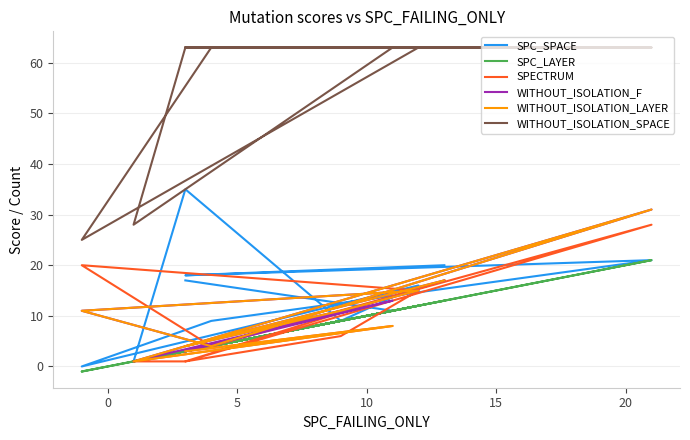

What is the average value of the WITHOUT_ISOLATION_LAYER series?

10